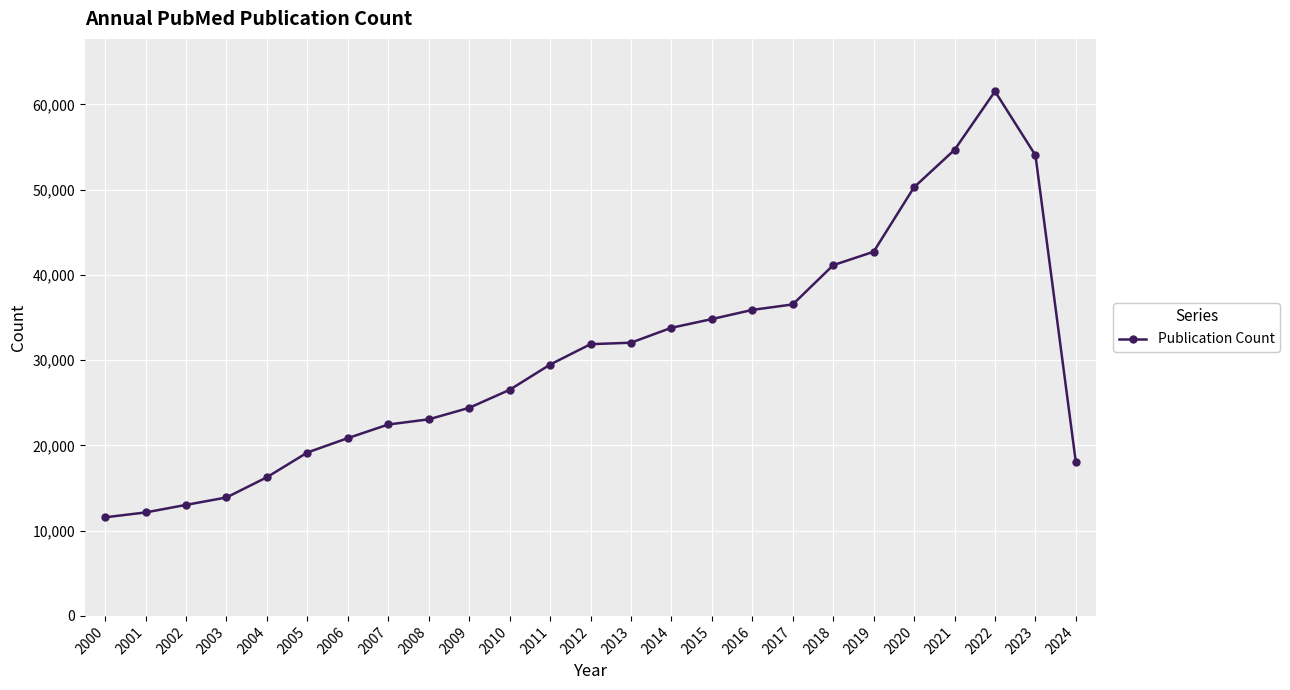

What is the value of the 2nd point from the left?

12135